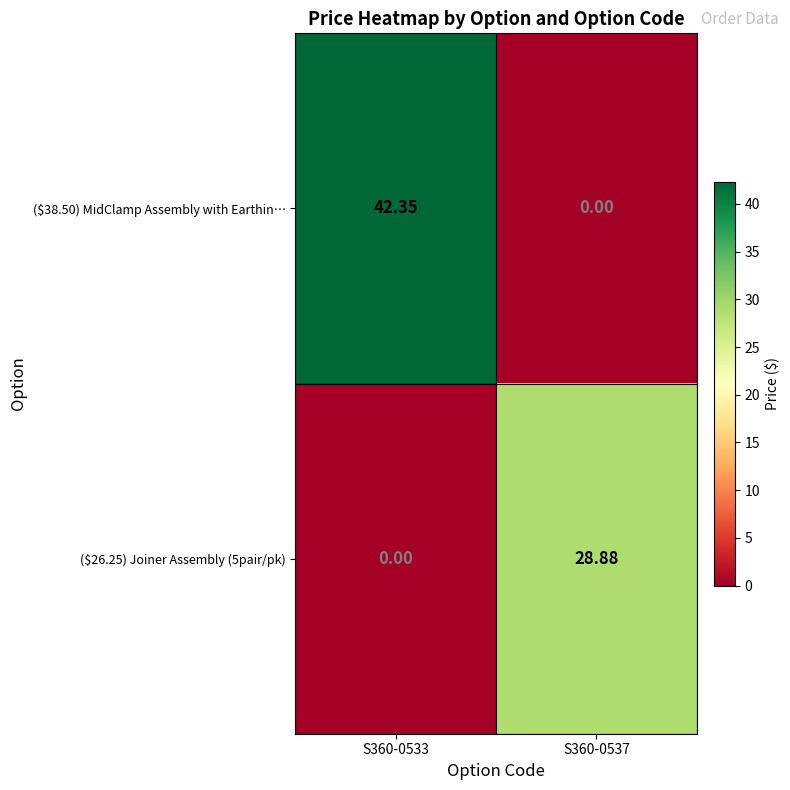

What is the spread (max minus min) of values at S360-0533?

42.4